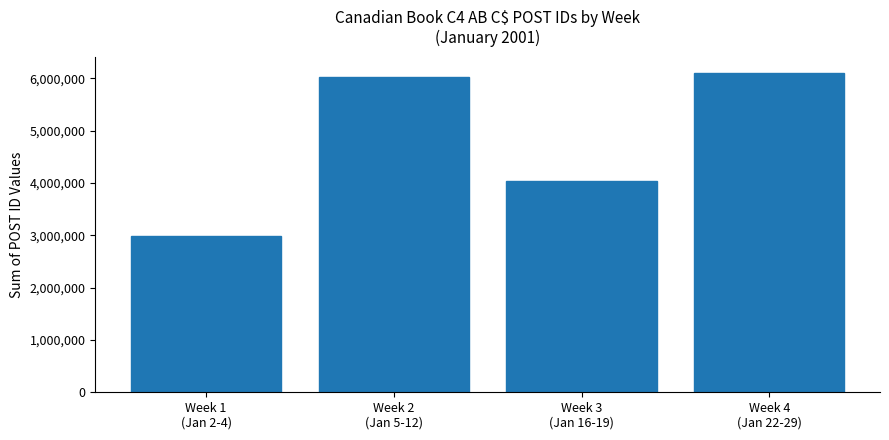

How many bars are there in total?

4